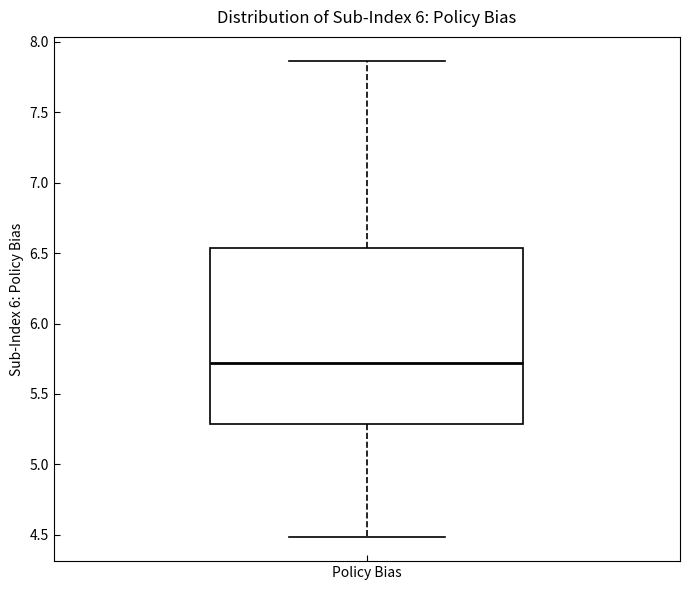

Read this box plot against the y-axis: the position of the median line, the range covered by the box, and the ends of both whiskers. The values are not printed on the chart, so give them approximately, as read against the axis.

median 5.70, box 5.30 to 6.55, whiskers 4.50 to 7.85